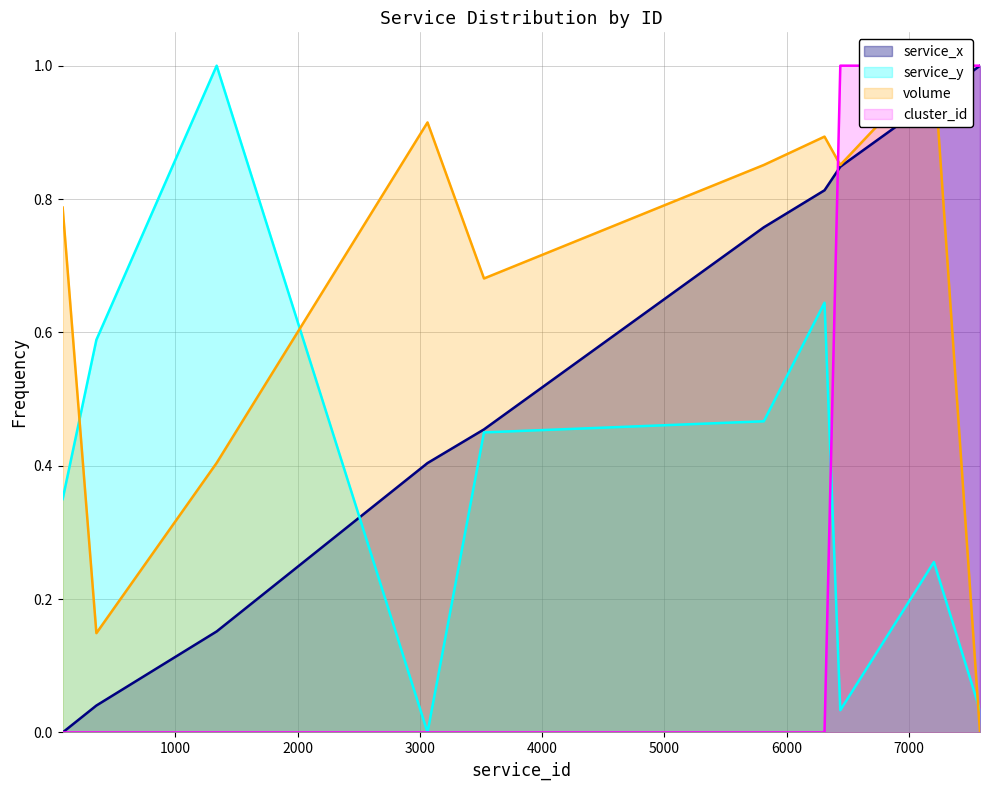

How many times do volume and service_x cross each other?

1